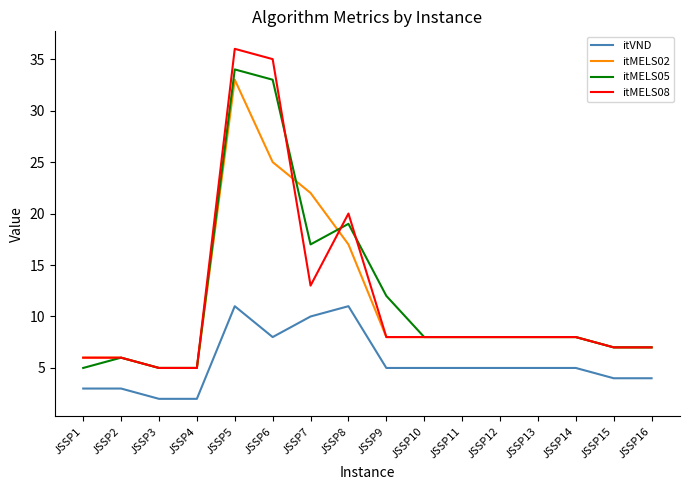

What is the spread (max minus min) of values at JSSP8?

9